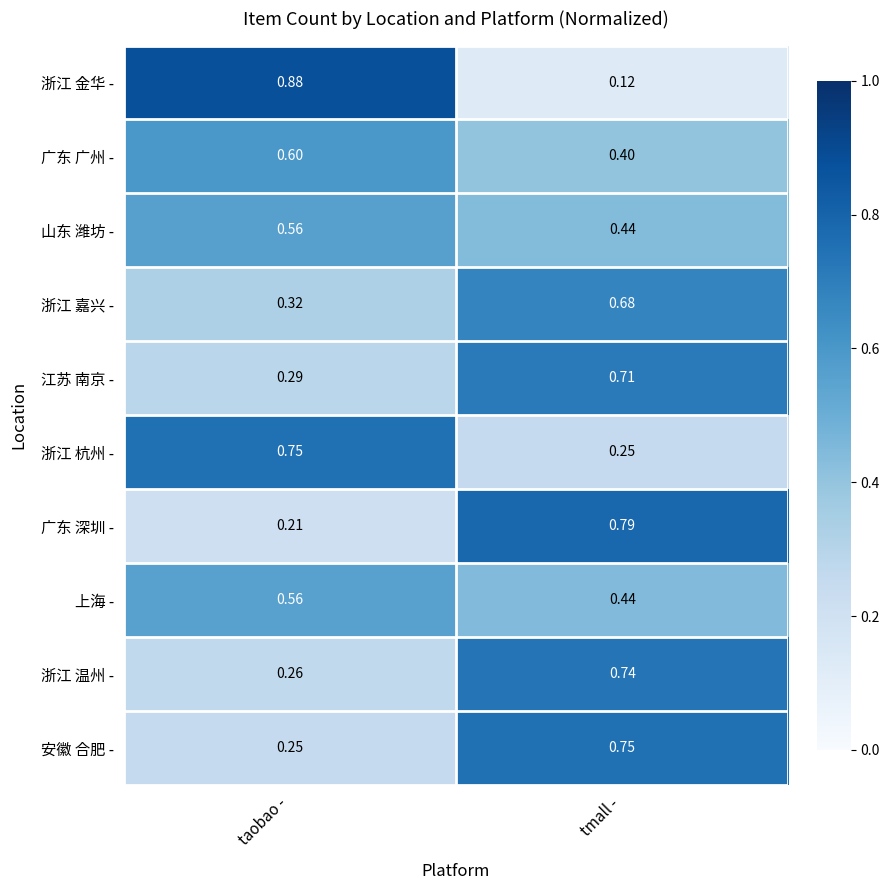

What is the total value across all series at taobao -?

4.7